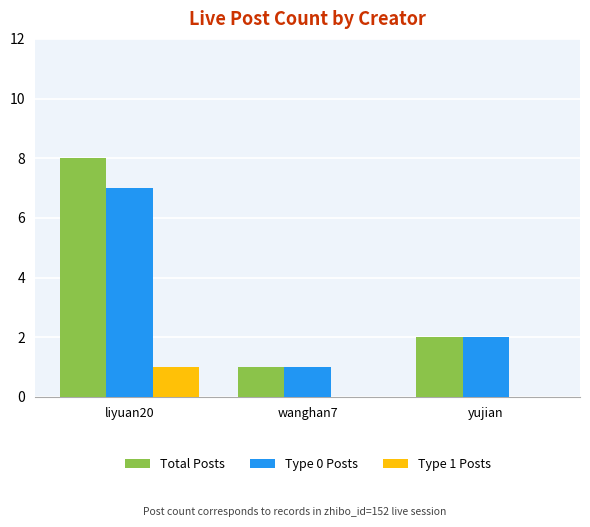

Is the value of Type 1 Posts at liyuan20 greater than the value of Total Posts at liyuan20?

No